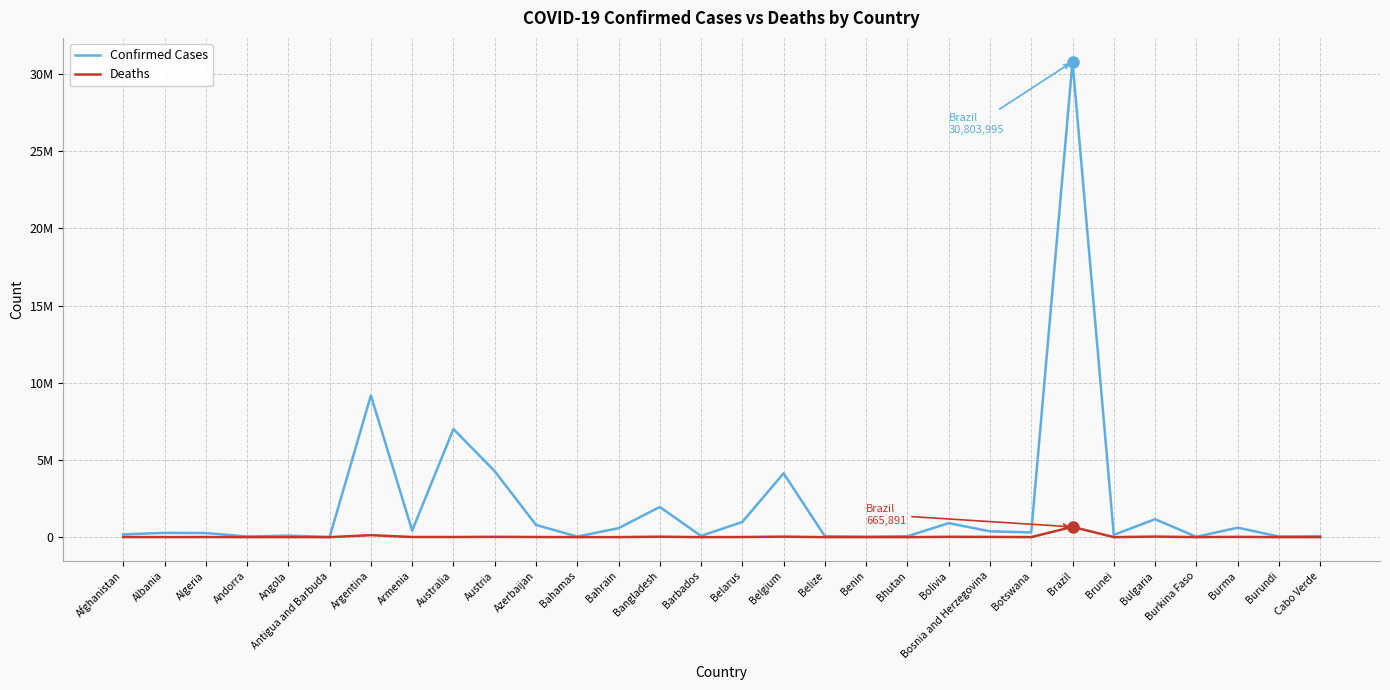

Which category has the lowest value across all series?

Bhutan